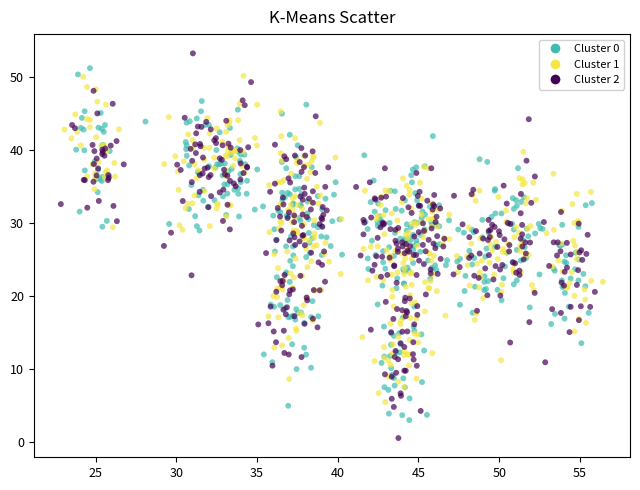

Which series has the widest spread of Y values?

Cluster 2